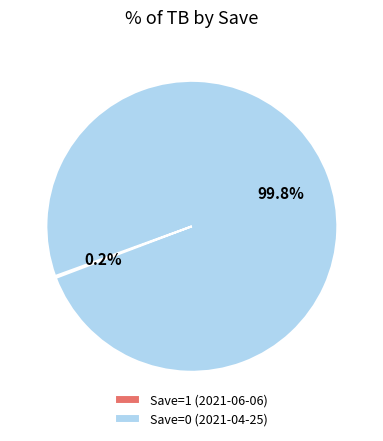

To the nearest percent, what is the average slice percentage?

50%